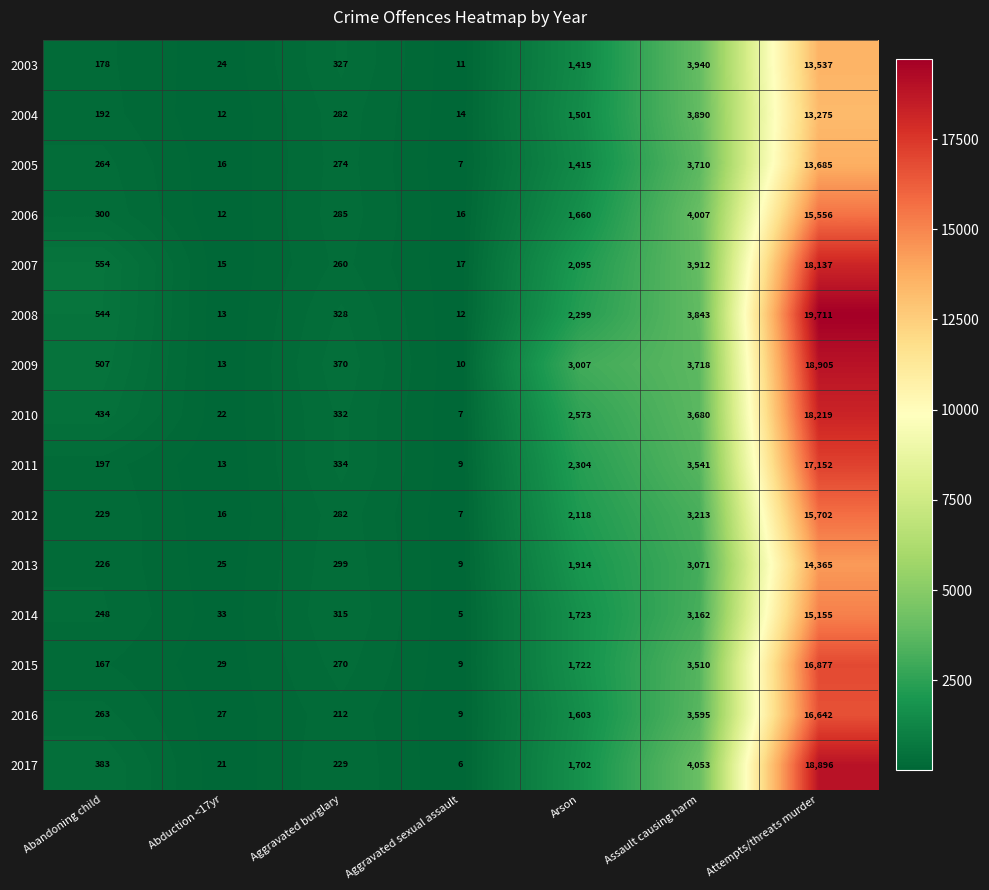

How many data points does each series have?

7